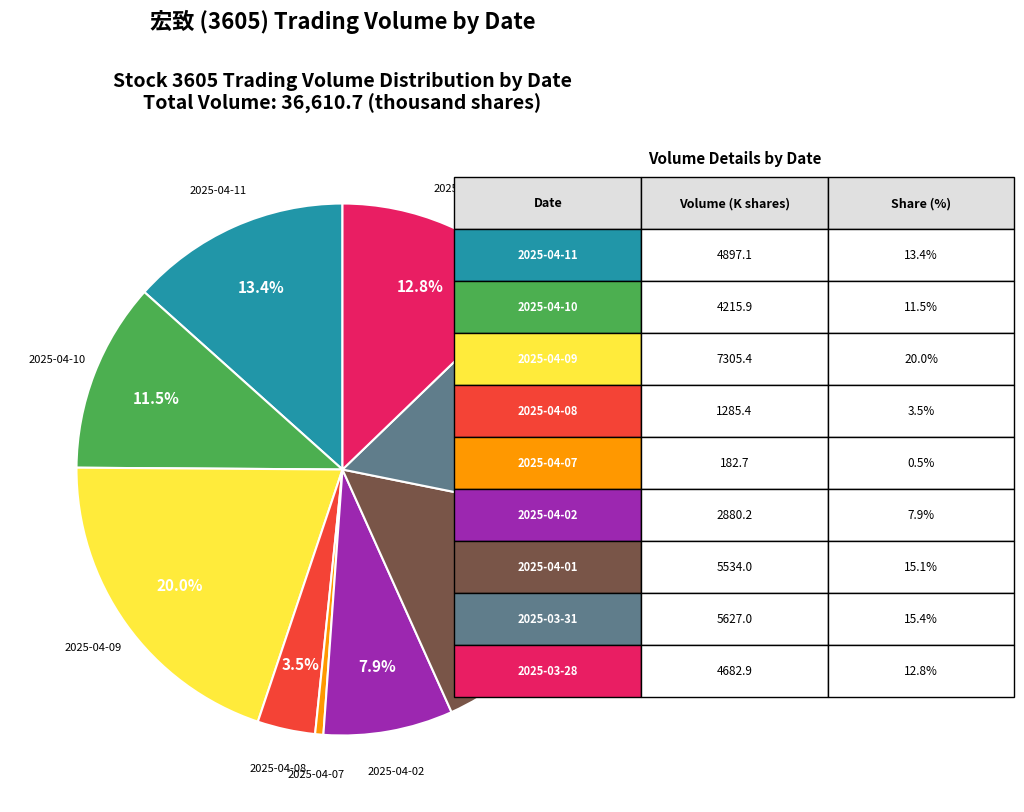

Is there any slice that represents more than half of the pie?

No